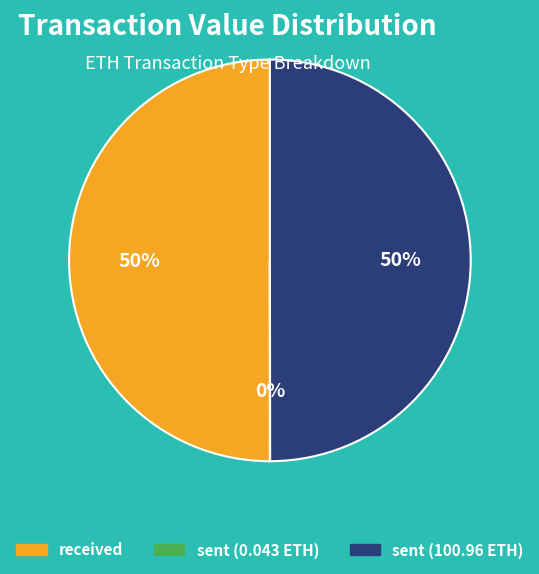

To the nearest percent, what is the difference between the largest and smallest slice percentages?

50%